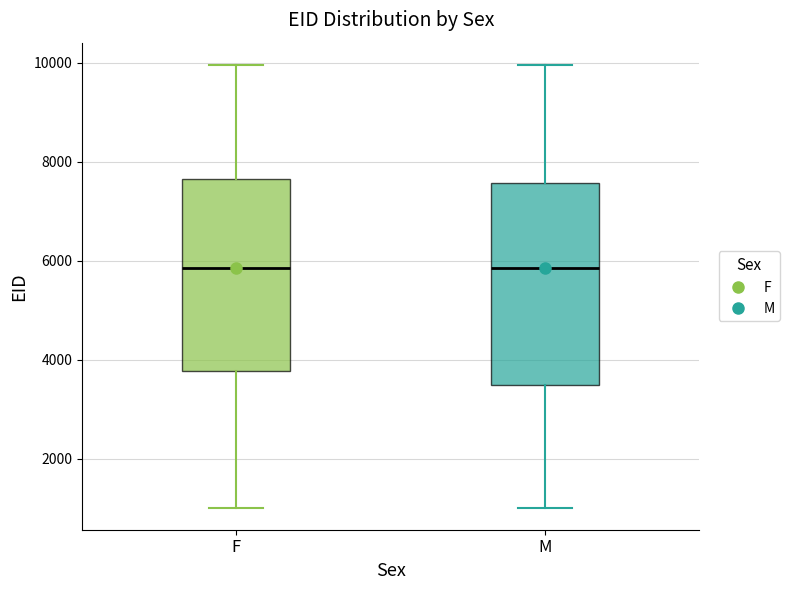

Reading left to right, transcribe this box plot: for each box, give where its median line is, the range the box spans, and where its two whiskers end, as read against the y-axis. The values are not printed on the chart, so give them approximately, as read against the axis.

F: median 5800, box 3800 to 7600, whiskers 1000 to 10000
M: median 5800, box 3400 to 7600, whiskers 1000 to 10000